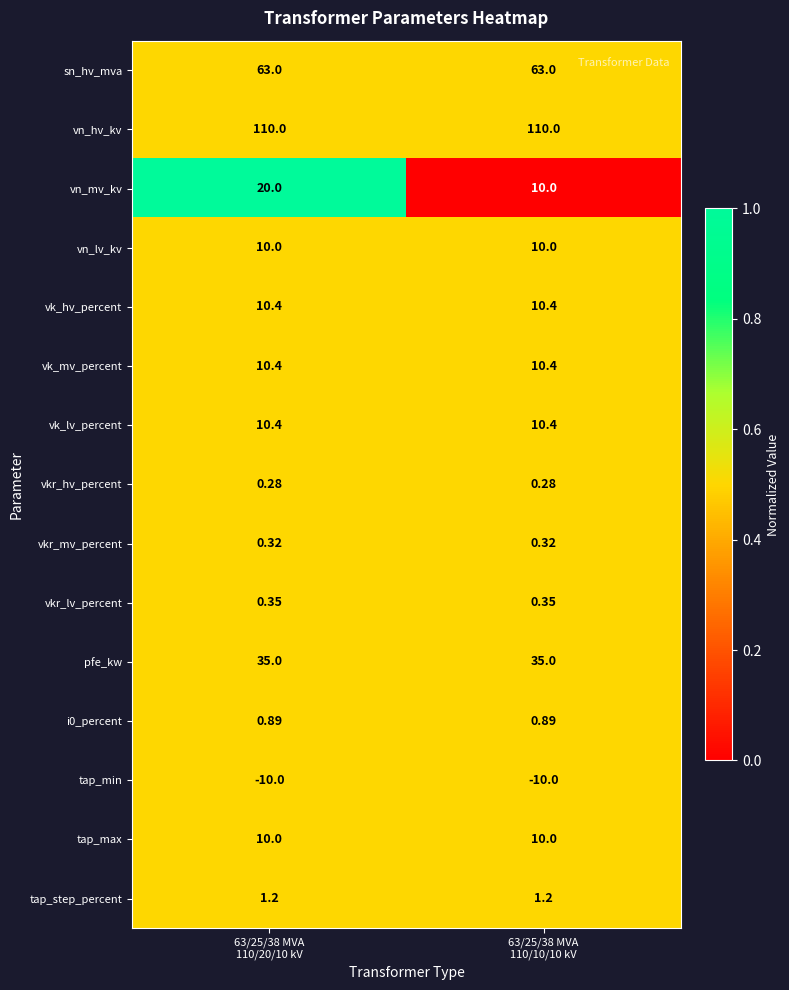

Which series has the largest total across all categories?

vn_hv_kv